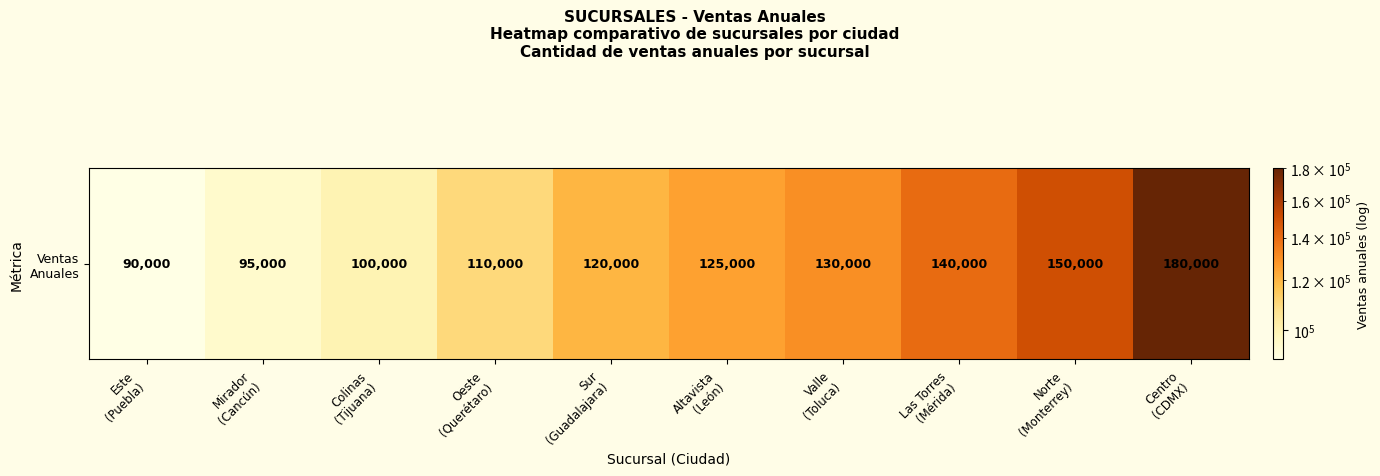

What is the minimum value shown in the chart?

90000